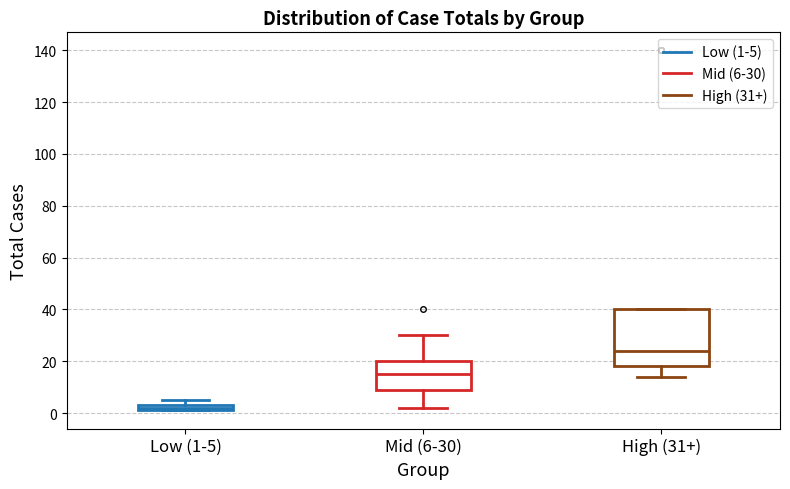

Which box is the tallest, from its lower edge to its upper edge?

High (31+)